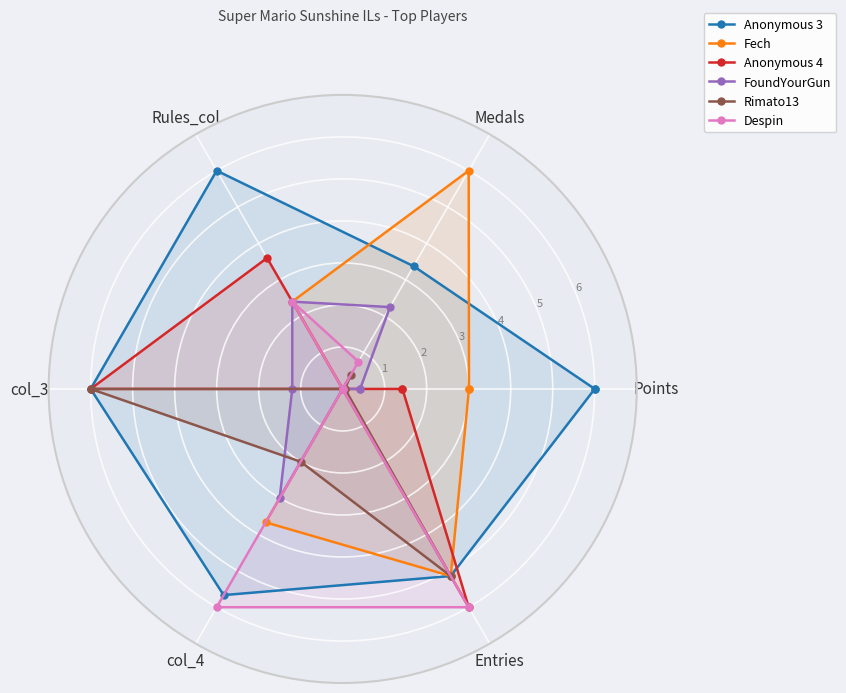

Is this an area chart (filled region under the line)?

No